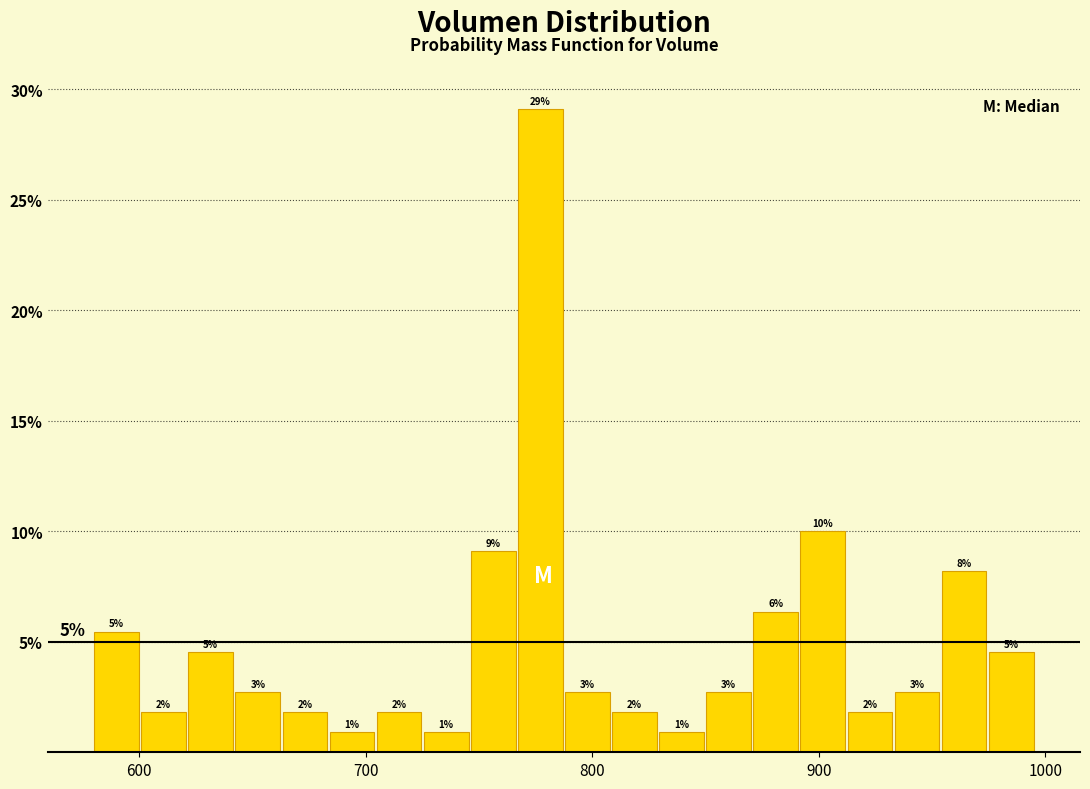

Around what value on the x-axis is the tallest bar? Give the approximate position of its centre, as read against the axis.

780